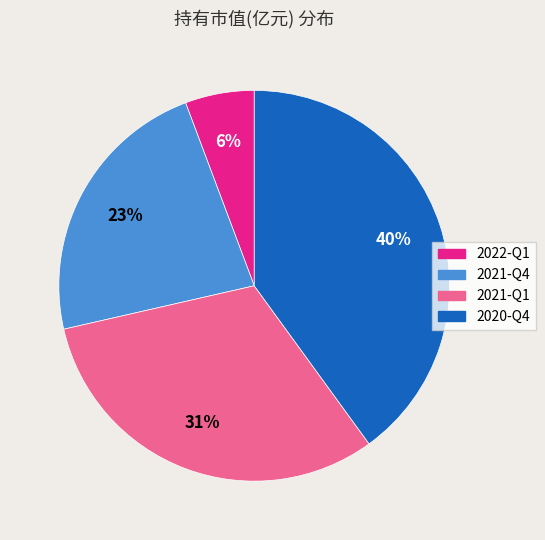

How many segments does this pie chart have?

4